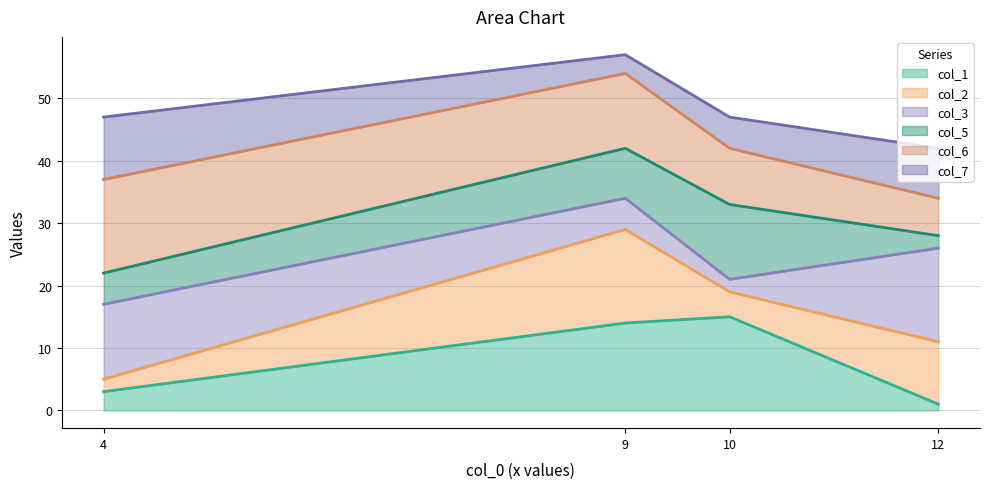

Which series changed the most between 12 and 10?

col_1